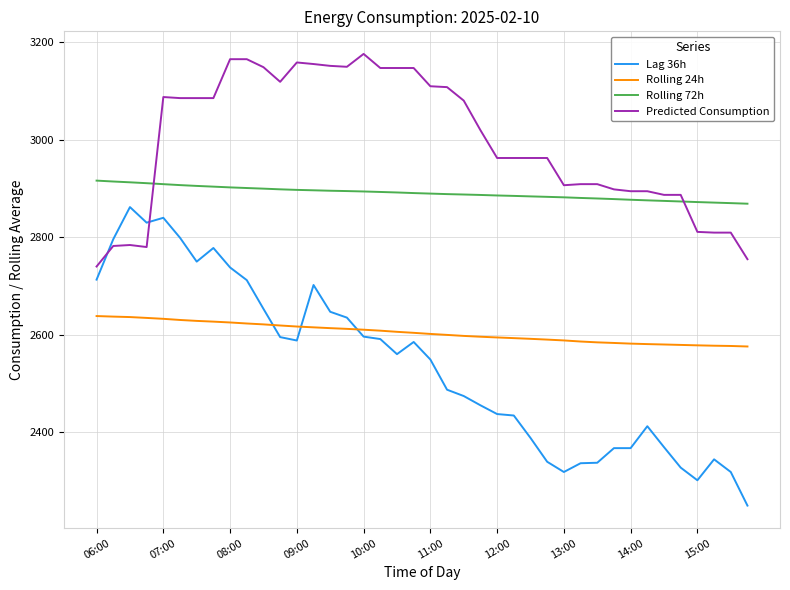

What is the difference between the maximum and minimum values in the Lag 36h series?

613.0